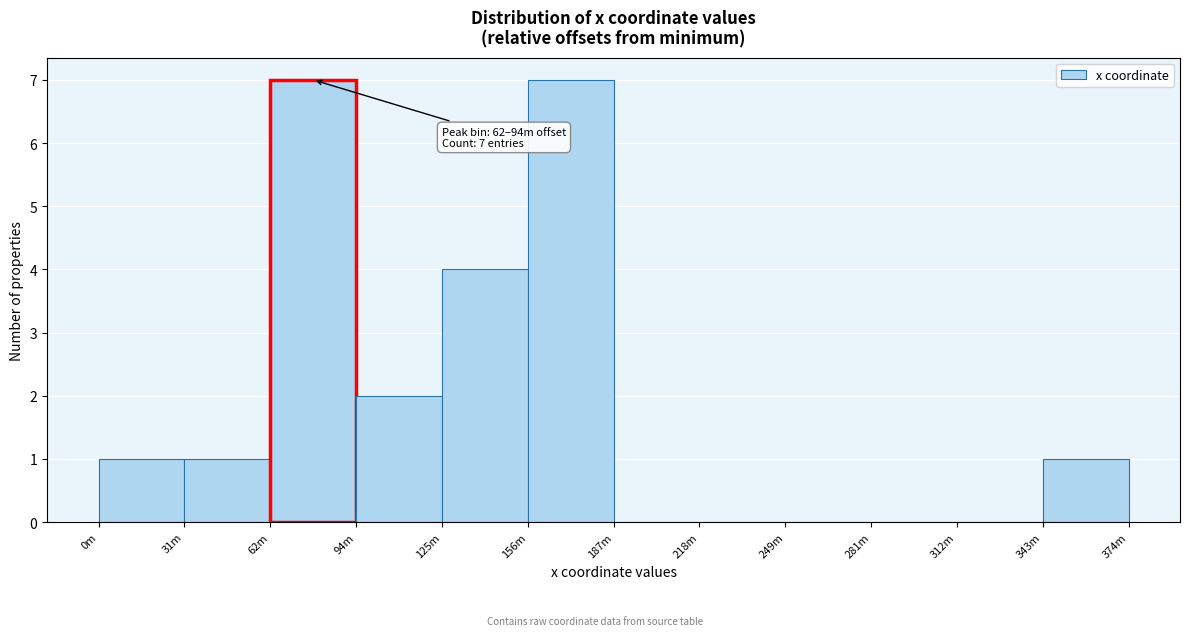

Reading left to right, list all the values displayed in this chart.

0m=1	31m=1	62m=7	94m=2	125m=4	156m=7	187m=0	218m=0	249m=0	281m=0	312m=0	343m=1